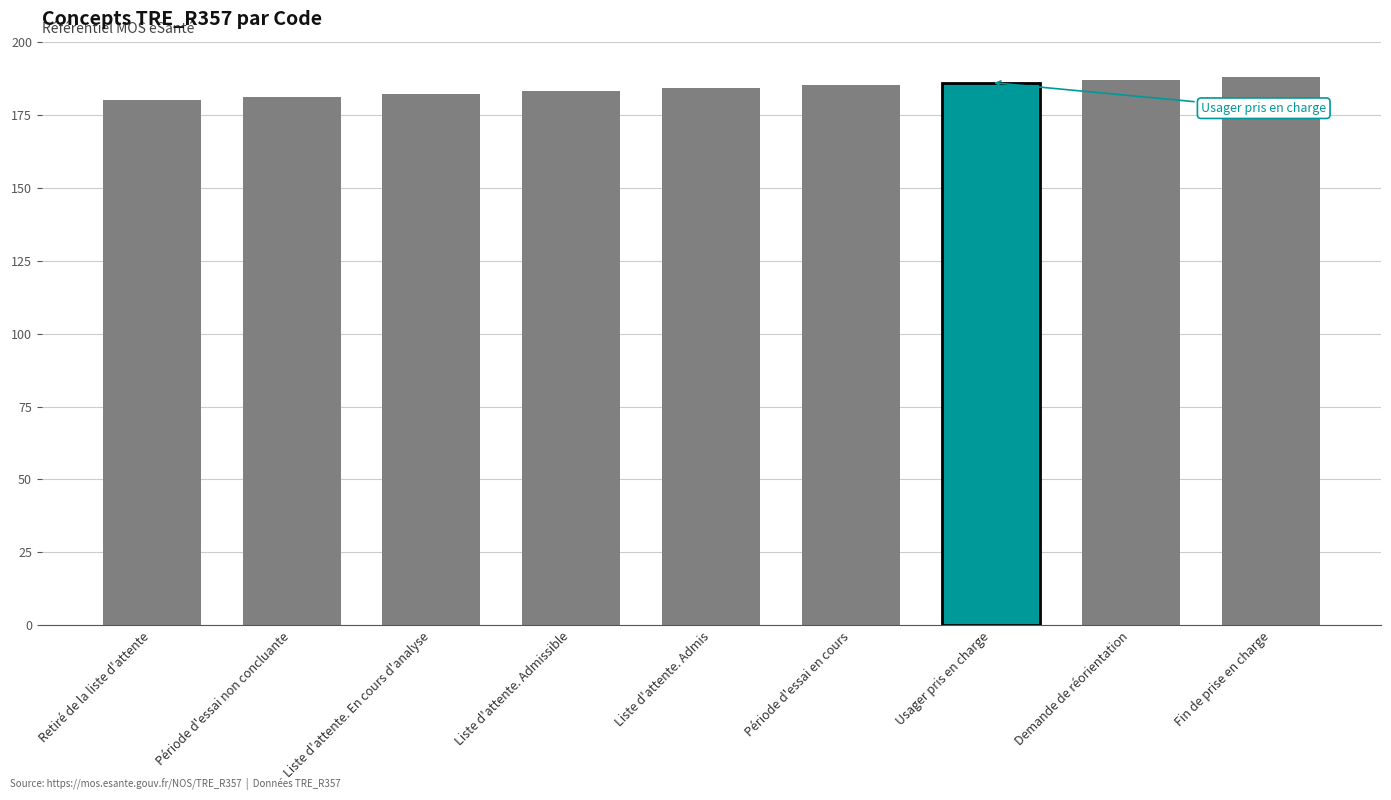

Reading right to left, what are all the values shown in this chart?

188	187	186	185	184	183	182	181	180